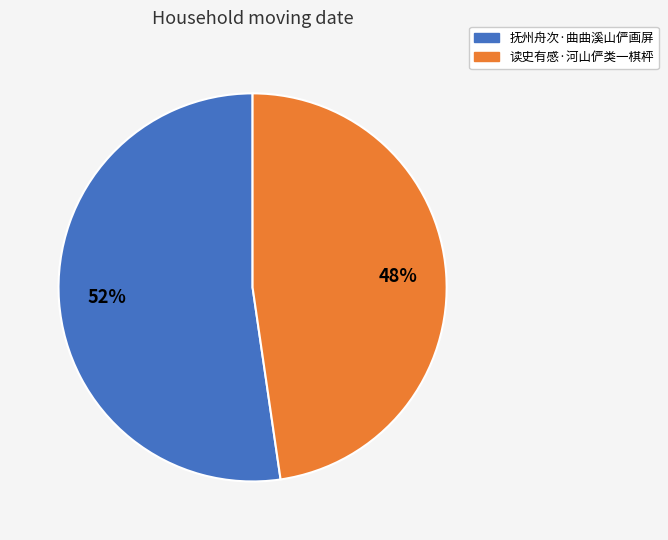

Is 读史有感·河山俨类一棋枰 the majority of the pie?

No